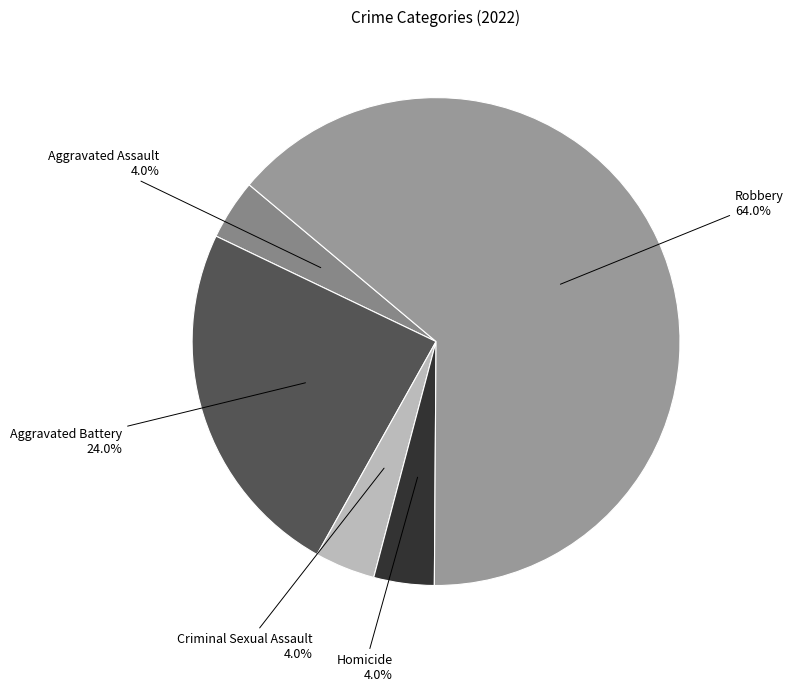

What is the majority slice?

Robbery